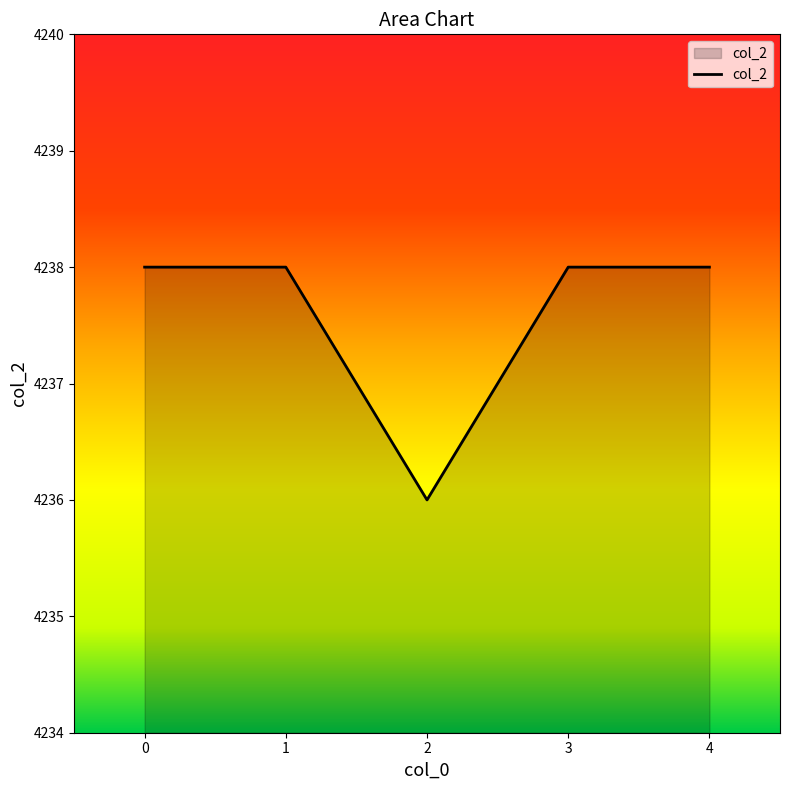

What is the greatest value displayed?

4238